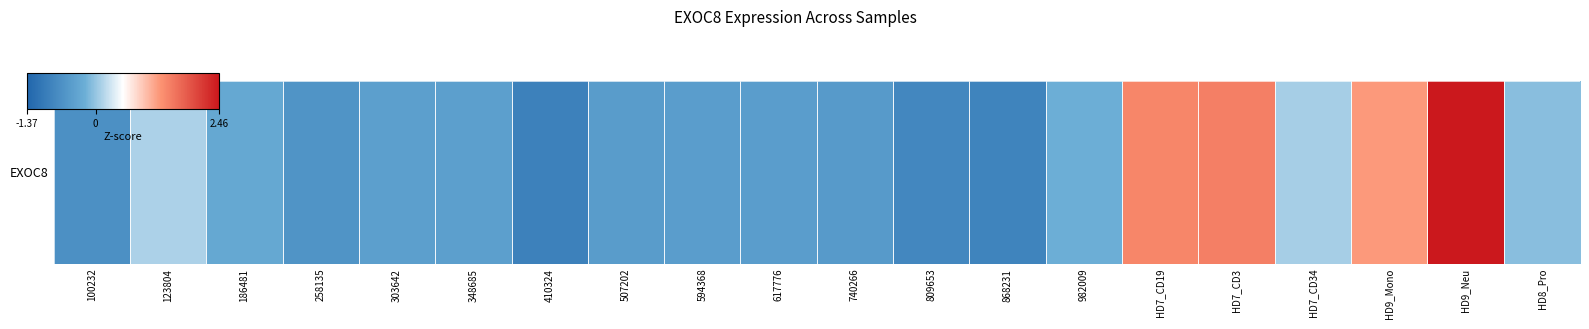

What is the sum of the values at 617776 and 740266?

-1.0